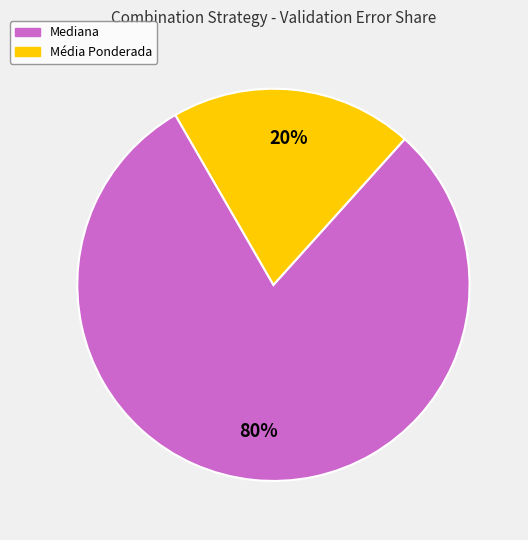

Do Média Ponderada and Mediana together represent more than half of the pie?

Yes